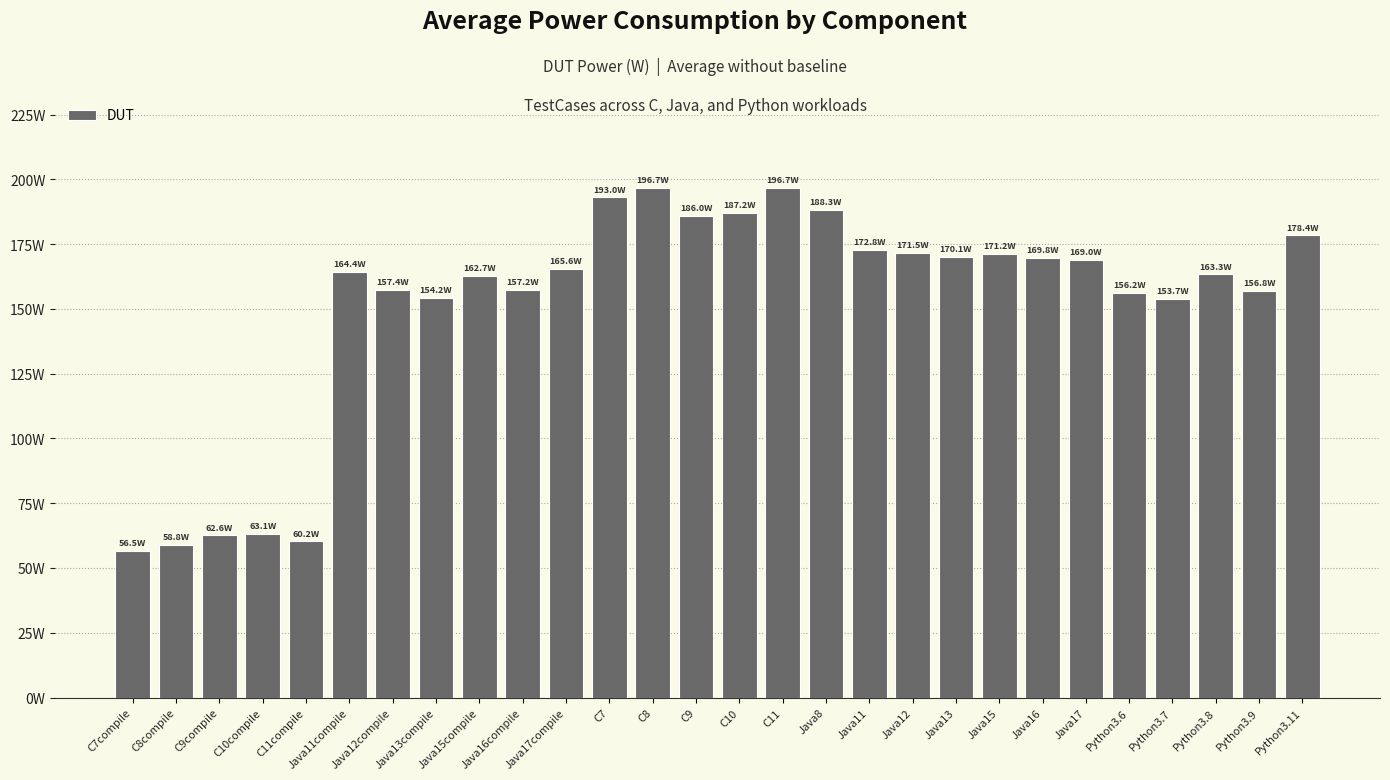

What is the greatest value displayed?

196.7